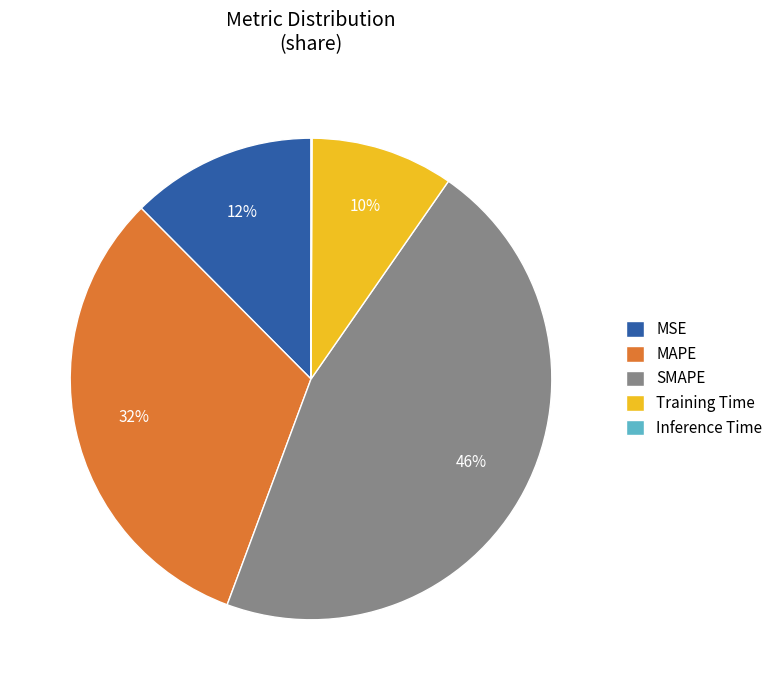

What percentage is the MSE slice, to the nearest percent?

12%